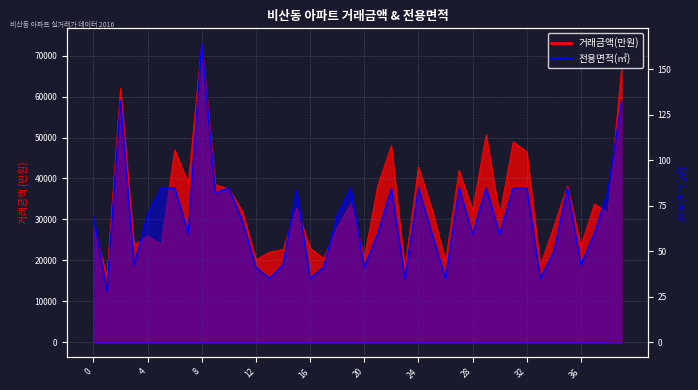

How many data points in 전용면적(㎡) are less than 69?

20